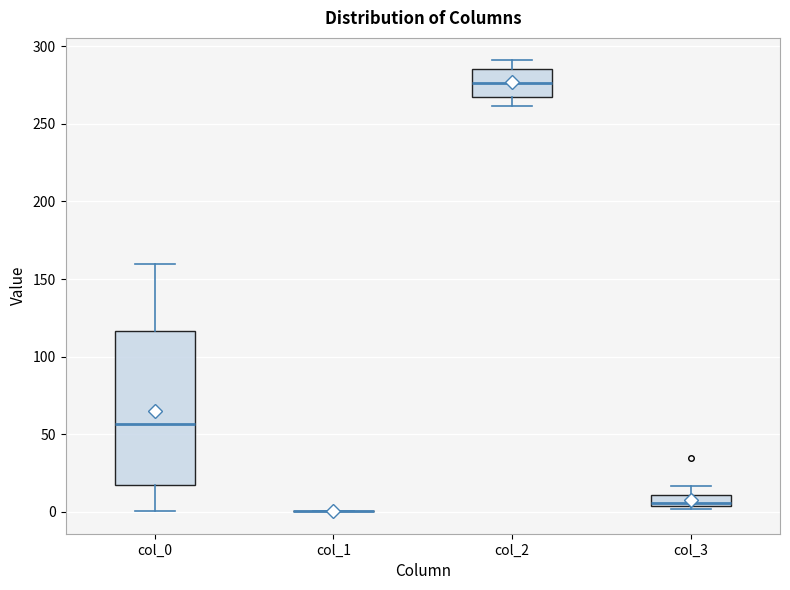

Which box is the tallest, from its lower edge to its upper edge?

col_0